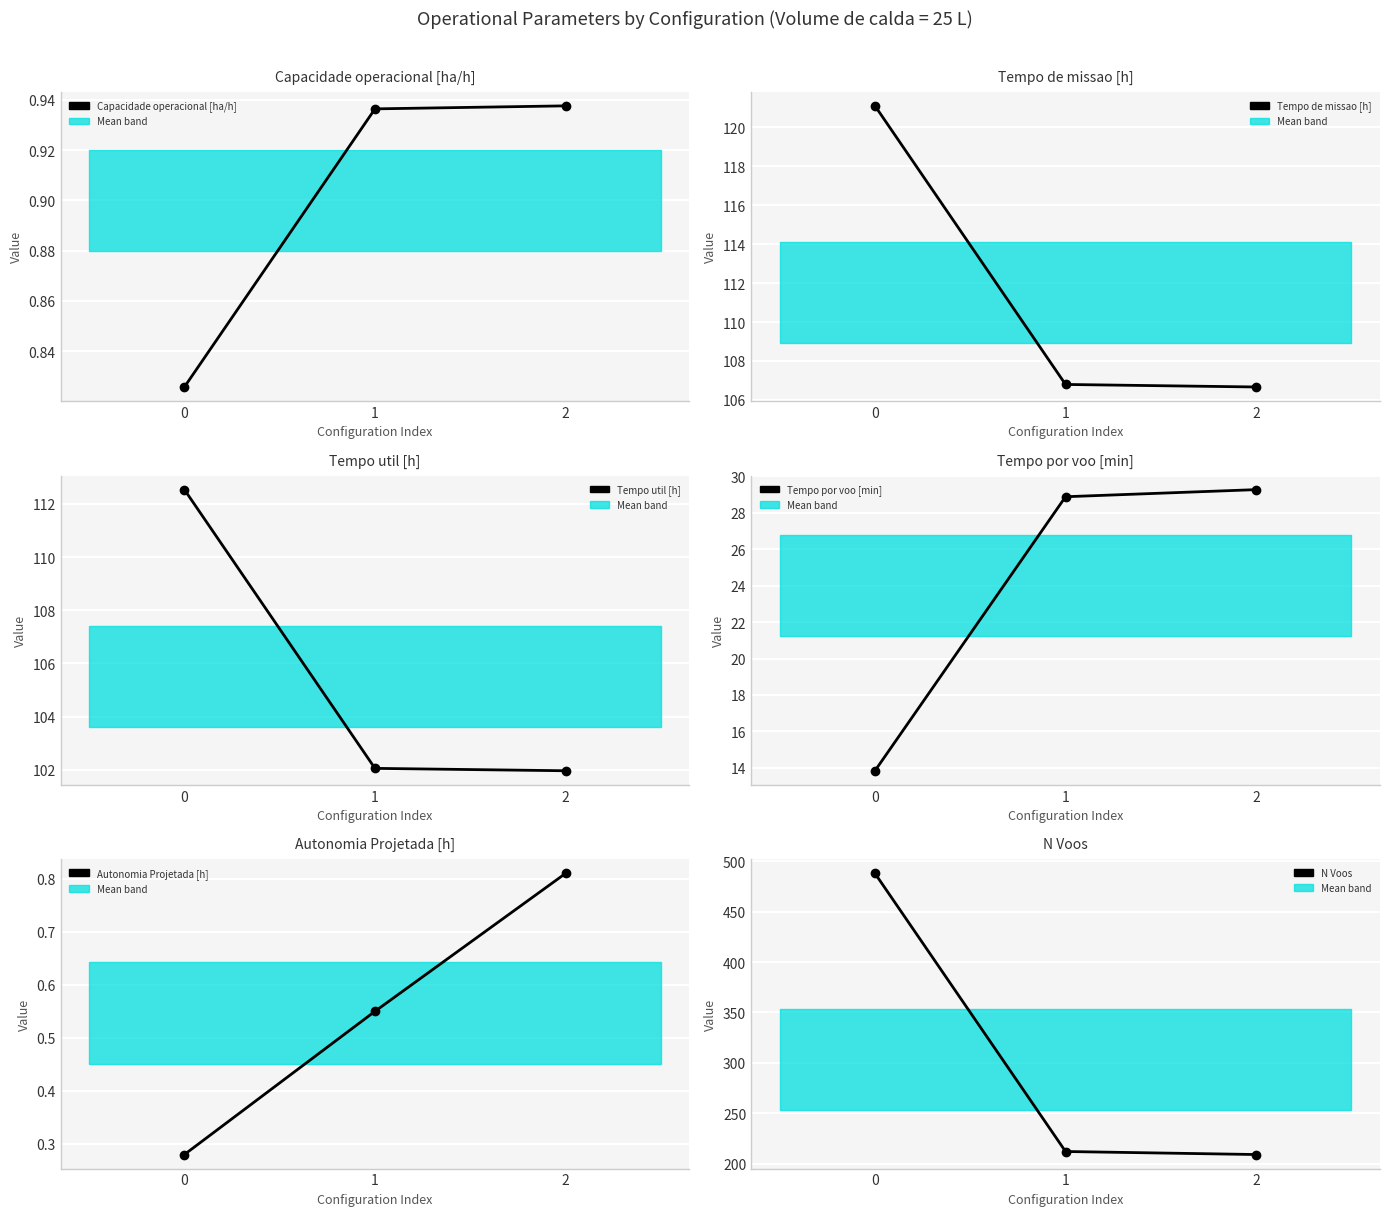

What is the maximum value shown in the chart?

488.0